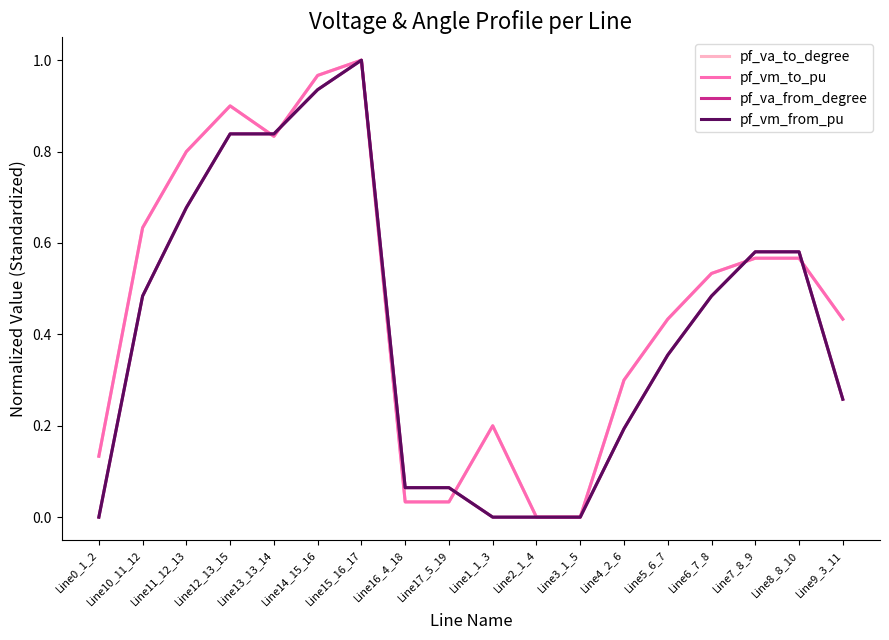

At which category does the chart reach its peak across all series?

Line15_16_17